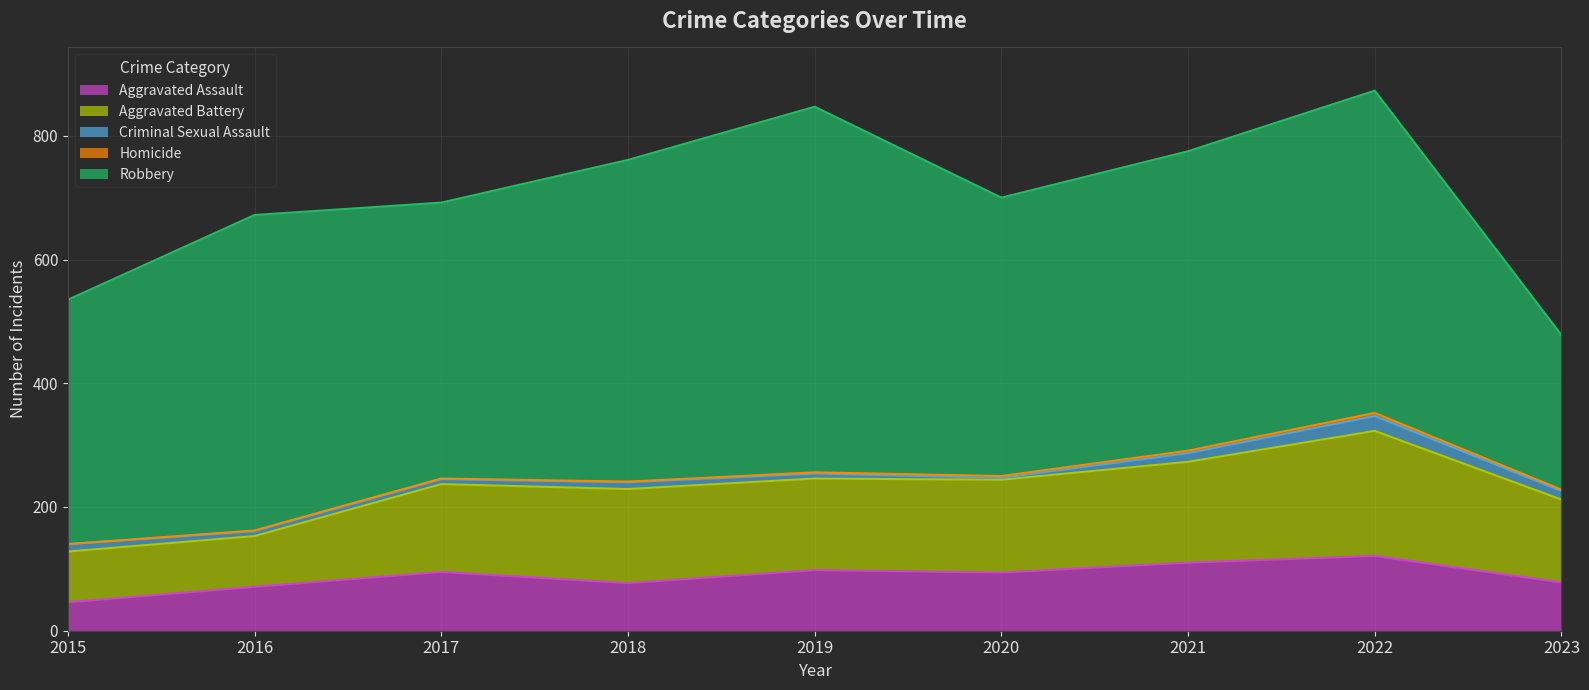

Reading right to left, transcribe all the data shown in this chart.

Aggravated Assault: 2023=78	2022=121	2021=110	2020=94	2019=98	2018=77	2017=95	2016=71	2015=46
Aggravated Battery: 2023=134	2022=202	2021=163	2020=150	2019=148	2018=152	2017=142	2016=82	2015=82
Criminal Sexual Assault: 2023=14	2022=24	2021=14	2020=3	2019=8	2018=11	2017=8	2016=8	2015=12
Homicide: 2023=2	2022=5	2021=4	2020=3	2019=2	2018=1	2017=1	2016=1	2015=0
Robbery: 2023=250	2022=521	2021=484	2020=450	2019=591	2018=520	2017=446	2016=510	2015=395